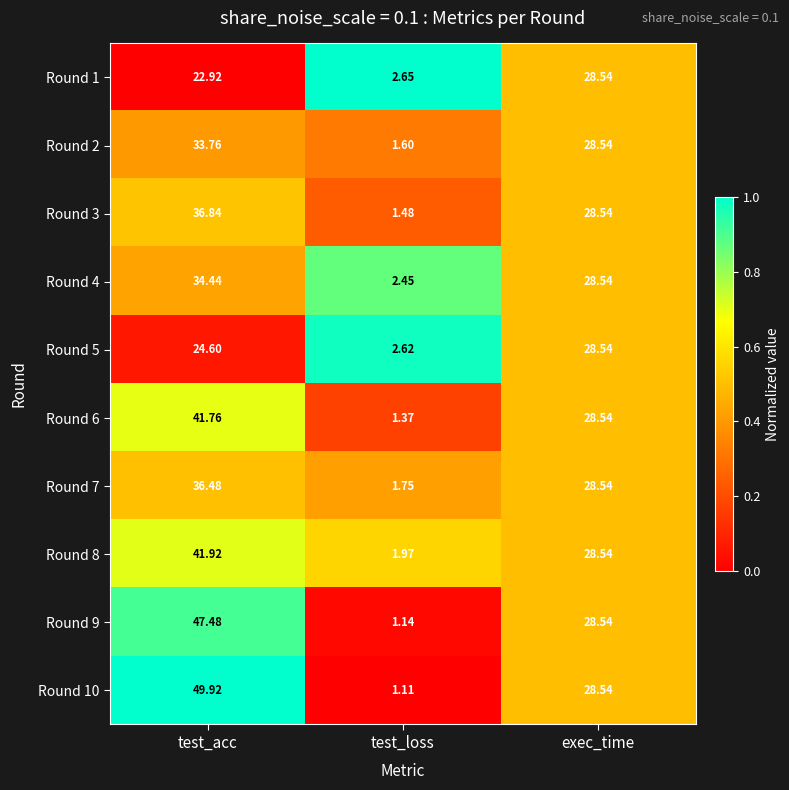

Which label corresponds to the largest value in the chart?

test_acc